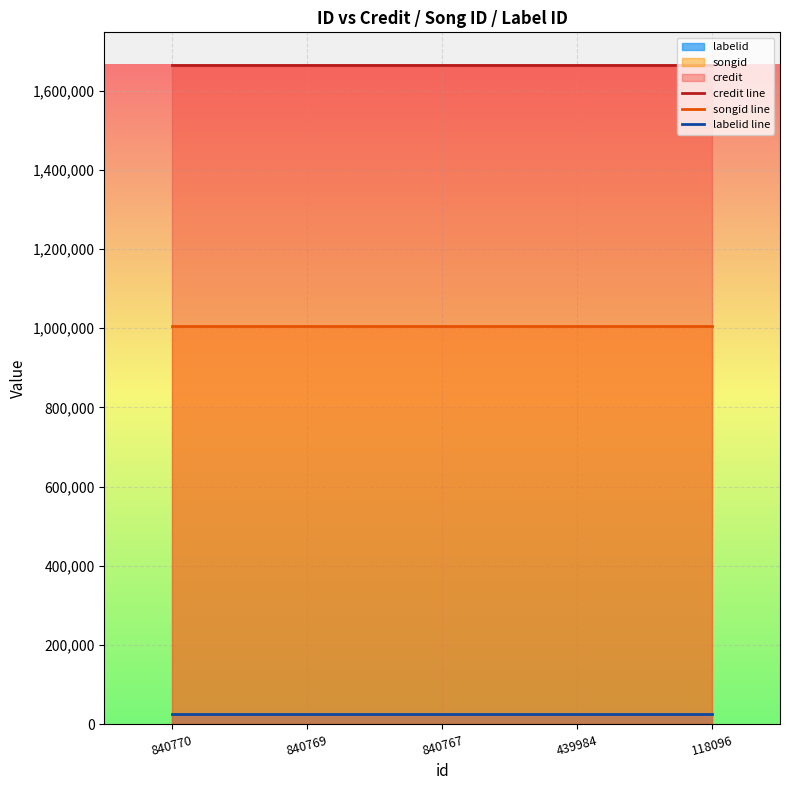

True or false: labelid line and songid line intersect in this chart.

False